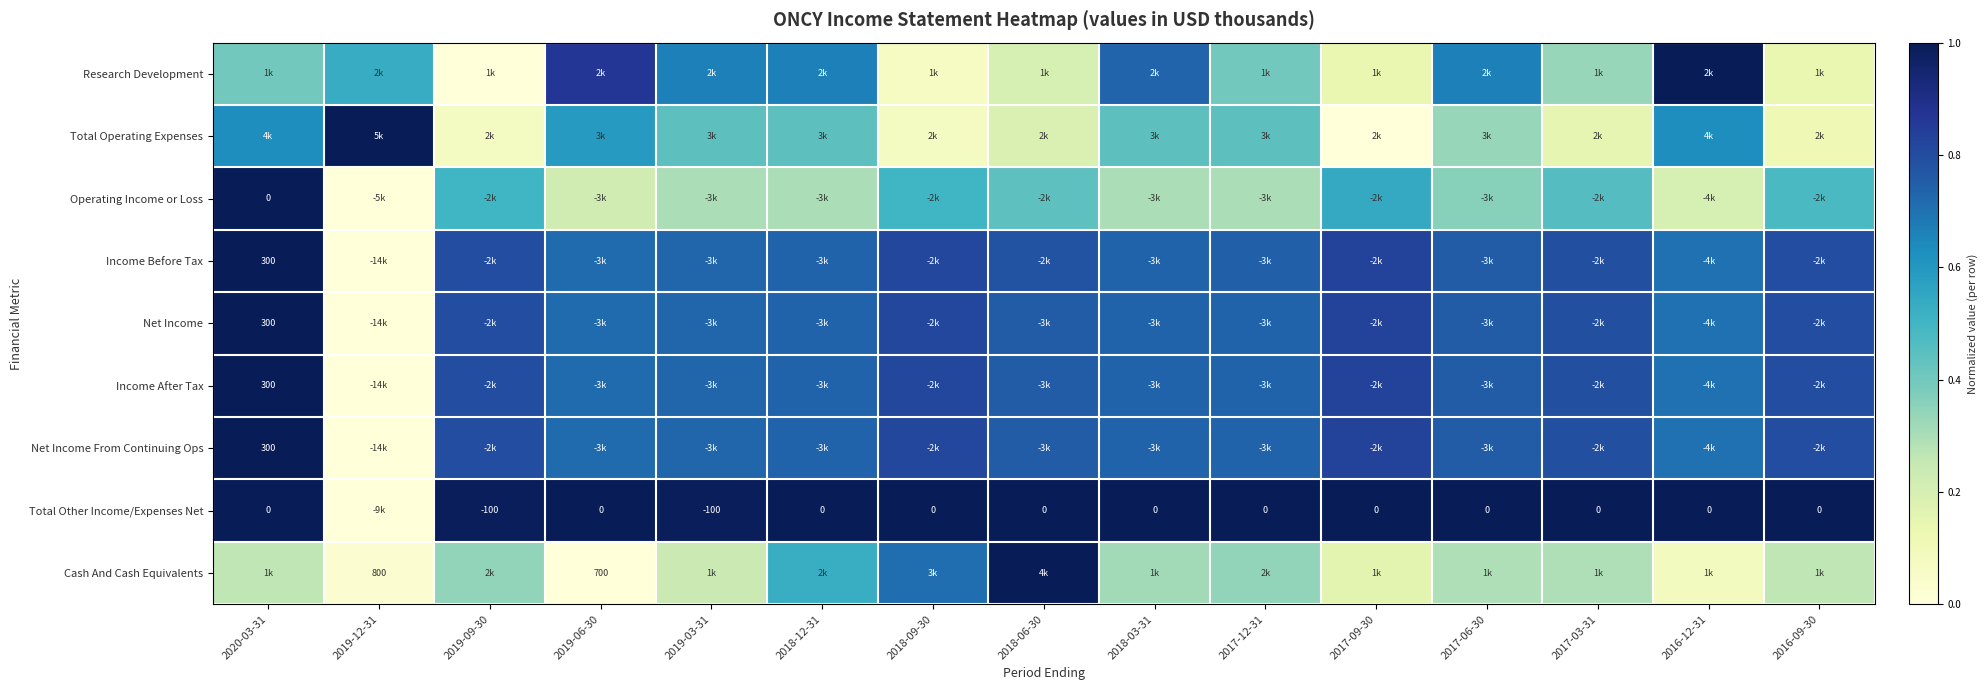

Between 2017-12-31 and 2017-09-30, which series saw the biggest shift?

Total Operating Expenses